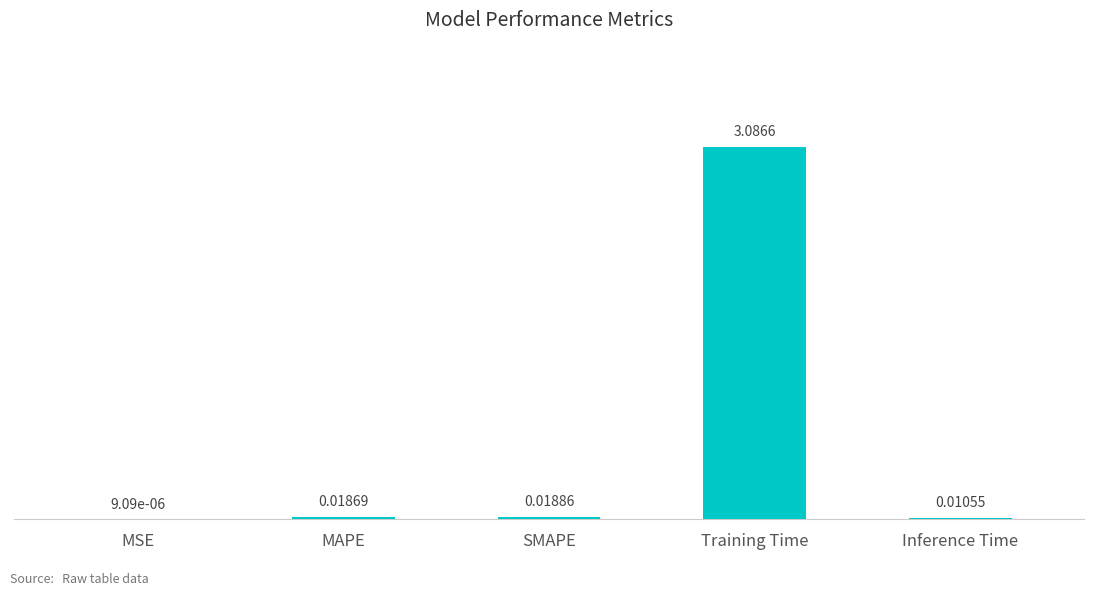

What is the change in value from SMAPE to Training Time?

+3.1